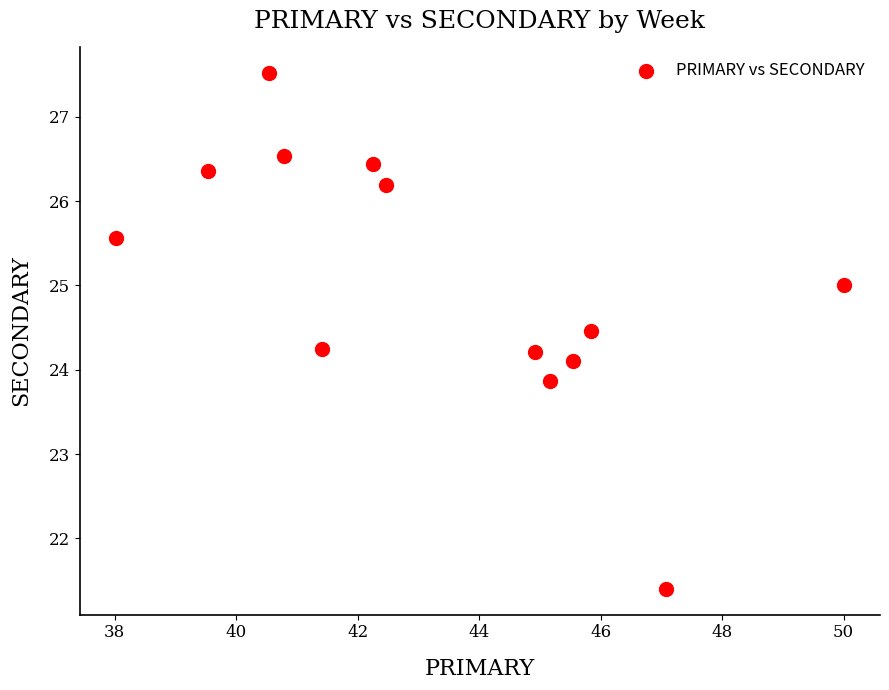

What is the range of X values (max minus min)?

12.0